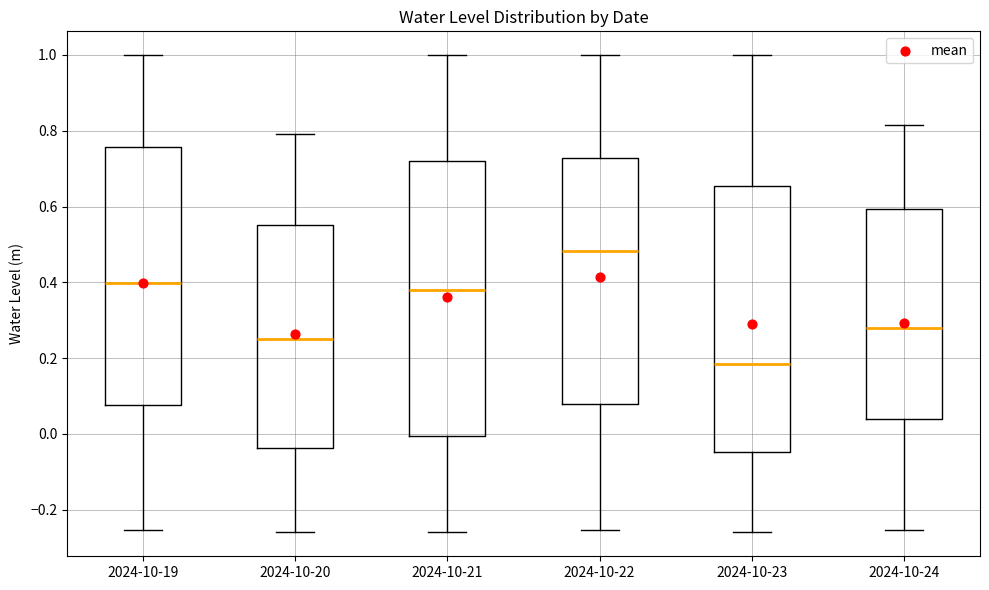

Reading left to right, read every box against the y-axis: the position of its median line, the range the box covers, and the ends of its whiskers. The values are not printed on the chart, so give them approximately, as read against the axis.

2024-10-19: median 0.40, box 0.08 to 0.76, whiskers -0.26 to 1.00
2024-10-20: median 0.24, box -0.04 to 0.56, whiskers -0.26 to 0.80
2024-10-21: median 0.38, box 0.00 to 0.72, whiskers -0.26 to 1.00
2024-10-22: median 0.48, box 0.08 to 0.72, whiskers -0.26 to 1.00
2024-10-23: median 0.18, box -0.04 to 0.66, whiskers -0.26 to 1.00
2024-10-24: median 0.28, box 0.04 to 0.60, whiskers -0.26 to 0.82